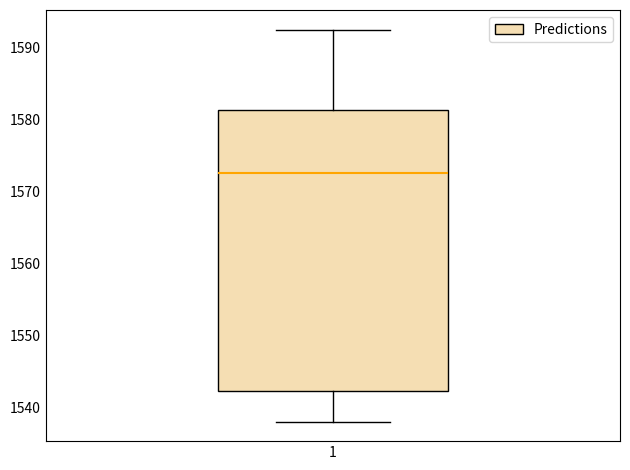

Transcribe this box plot: give where the median line is, the range the box spans, and where the two whiskers end, as read against the y-axis. The values are not printed on the chart, so give them approximately, as read against the axis.

median 1573, box 1542 to 1581, whiskers 1538 to 1593